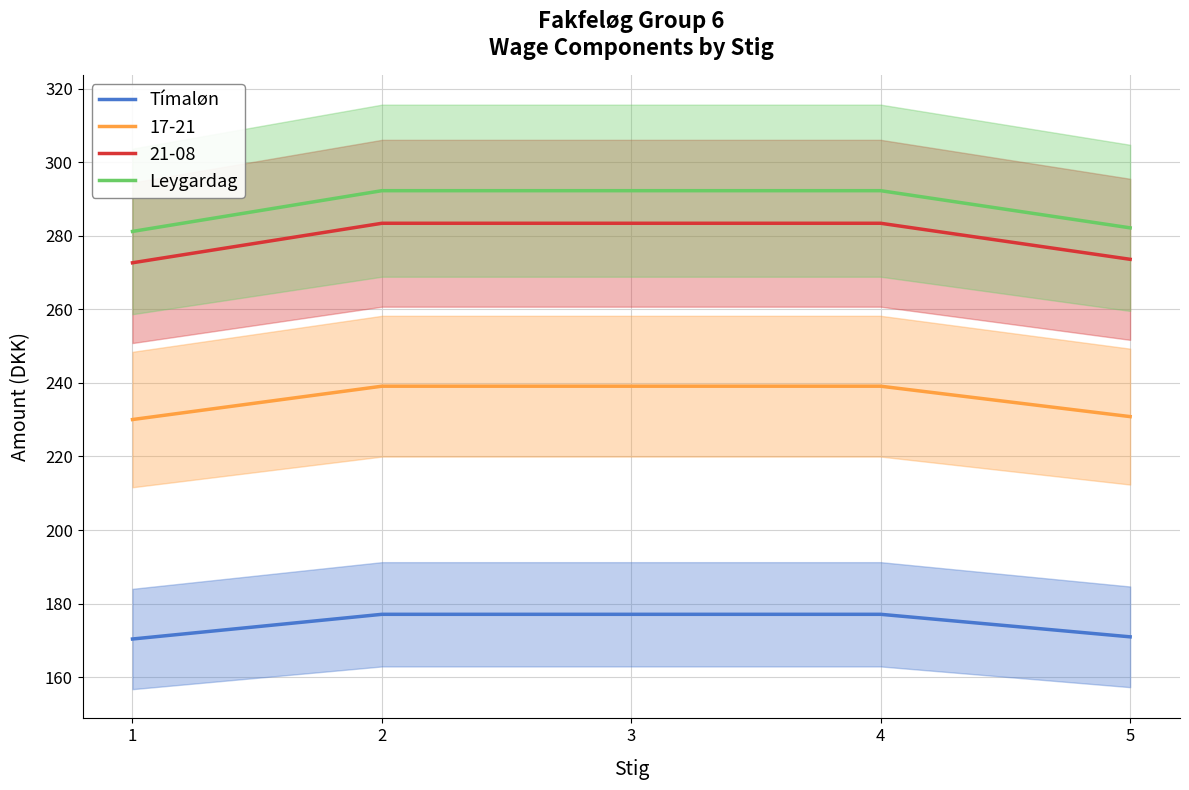

List the series in order of their overall mean, lowest first.

Tímaløn, Leygardag